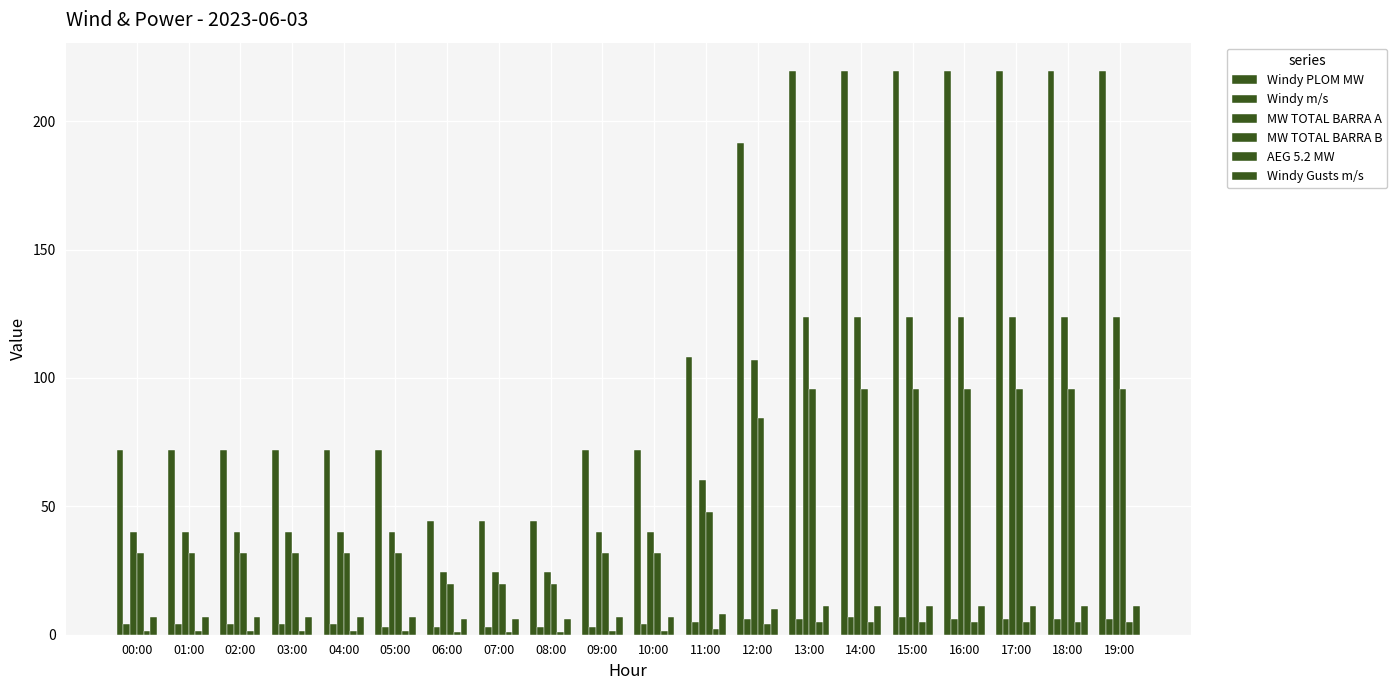

Reading left to right, list all the values displayed in this chart.

Windy PLOM MW: 00:00=71.8	01:00=71.8	02:00=71.8	03:00=71.8	04:00=71.8	05:00=71.8	06:00=44.2	07:00=44.2	08:00=44.2	09:00=71.8	10:00=71.8	11:00=108.2	12:00=191.3	13:00=219.6	14:00=219.6	15:00=219.6	16:00=219.6	17:00=219.6	18:00=219.6	19:00=219.6
Windy m/s: 00:00=4.0	01:00=4.0	02:00=4.0	03:00=4.0	04:00=4.0	05:00=3.0	06:00=3.0	07:00=3.0	08:00=3.0	09:00=3.0	10:00=4.0	11:00=5.0	12:00=6.0	13:00=6.0	14:00=7.0	15:00=7.0	16:00=6.0	17:00=6.0	18:00=6.0	19:00=6.0
MW TOTAL BARRA A: 00:00=39.9	01:00=39.9	02:00=39.9	03:00=39.9	04:00=39.9	05:00=39.9	06:00=24.6	07:00=24.6	08:00=24.6	09:00=39.9	10:00=39.9	11:00=60.2	12:00=107.1	13:00=123.9	14:00=123.9	15:00=123.9	16:00=123.9	17:00=123.9	18:00=123.9	19:00=123.9
MW TOTAL BARRA B: 00:00=31.9	01:00=31.9	02:00=31.9	03:00=31.9	04:00=31.9	05:00=31.9	06:00=19.6	07:00=19.6	08:00=19.6	09:00=31.9	10:00=31.9	11:00=48.0	12:00=84.2	13:00=95.7	14:00=95.7	15:00=95.7	16:00=95.7	17:00=95.7	18:00=95.7	19:00=95.7
AEG 5.2 MW: 00:00=1.6	01:00=1.6	02:00=1.6	03:00=1.6	04:00=1.6	05:00=1.6	06:00=1.0	07:00=1.0	08:00=1.0	09:00=1.6	10:00=1.6	11:00=2.4	12:00=4.3	13:00=5.0	14:00=5.0	15:00=5.0	16:00=5.0	17:00=5.0	18:00=5.0	19:00=5.0
Windy Gusts m/s: 00:00=7.0	01:00=7.0	02:00=7.0	03:00=7.0	04:00=7.0	05:00=7.0	06:00=6.0	07:00=6.0	08:00=6.0	09:00=7.0	10:00=7.0	11:00=8.0	12:00=10.0	13:00=11.0	14:00=11.0	15:00=11.0	16:00=11.0	17:00=11.0	18:00=11.0	19:00=11.0